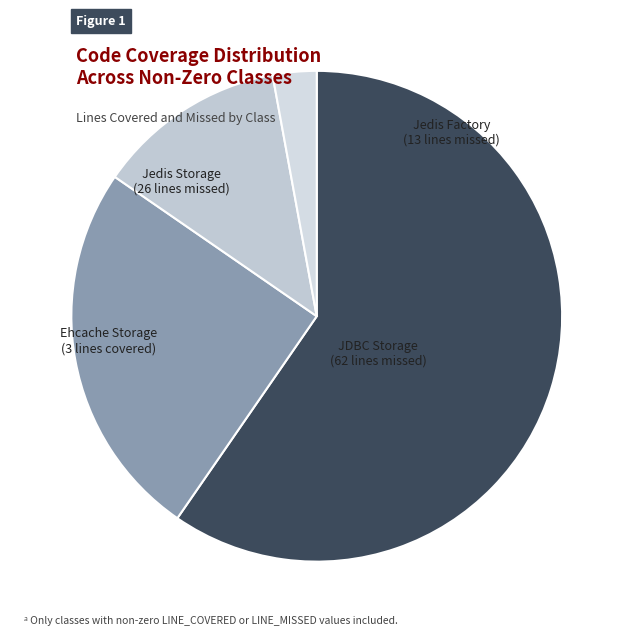

What is the largest slice in the pie chart?

JDBCSessionDataStorage (missed)